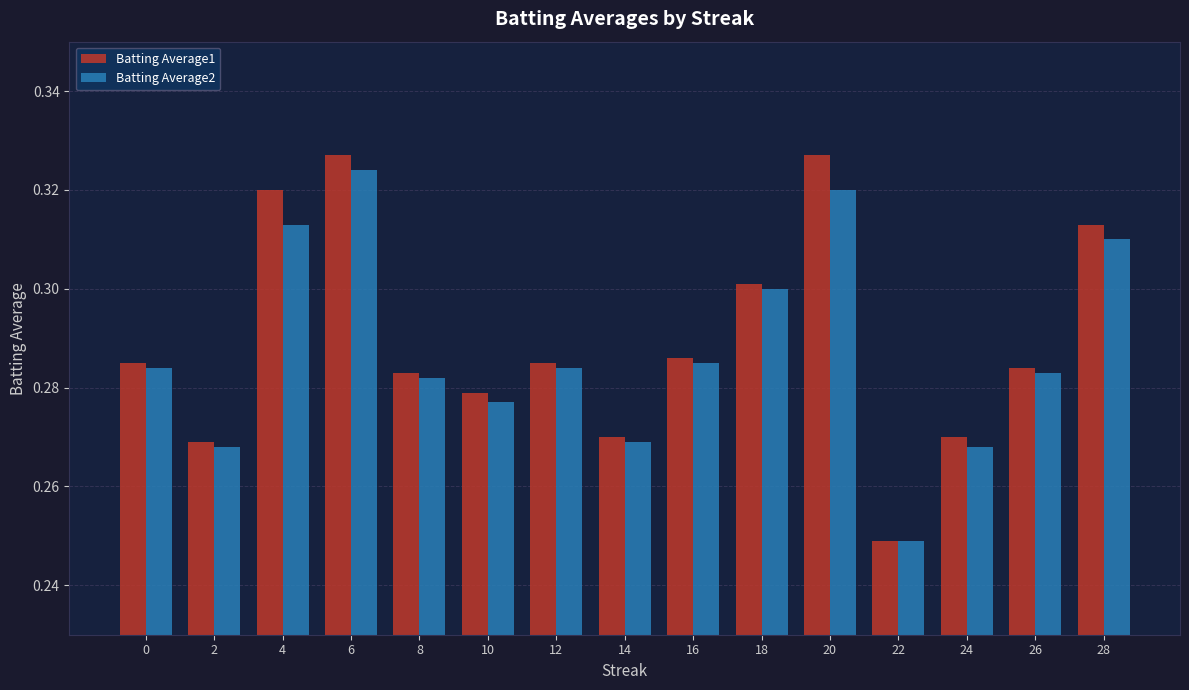

Which series has the widest spread of values?

Batting Average1